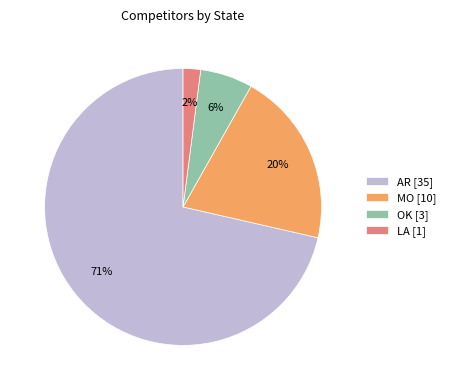

Which category accounts for the majority?

AR